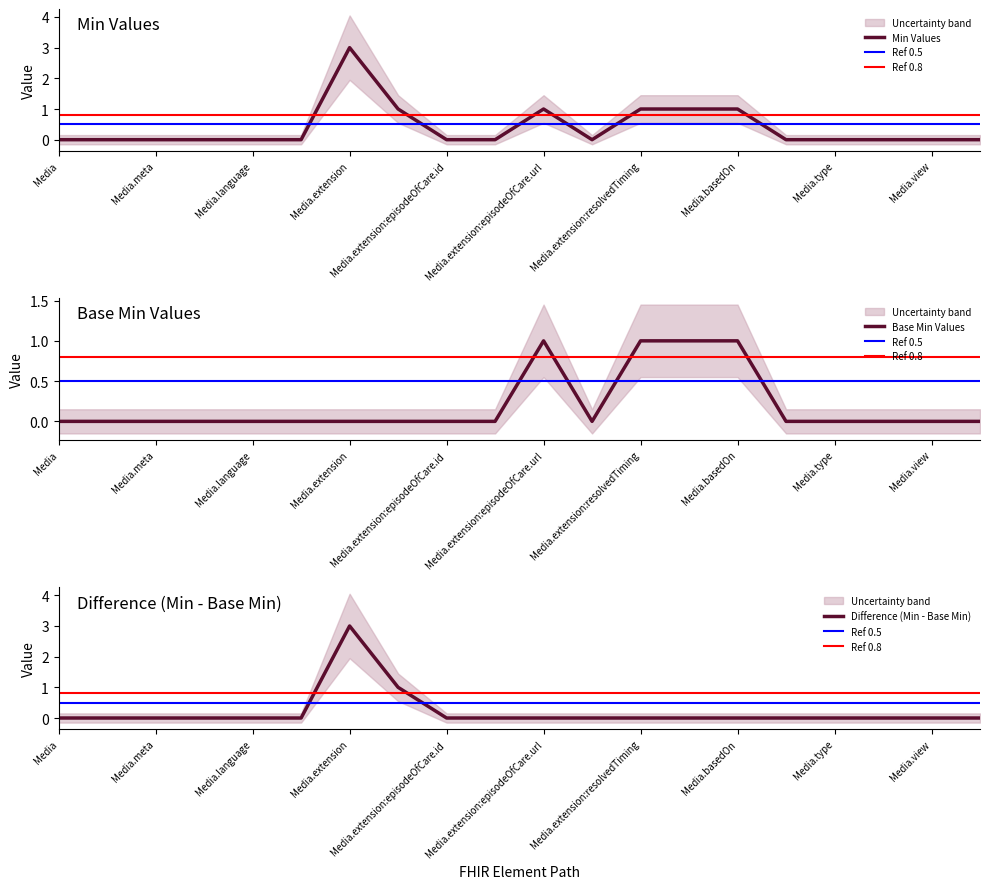

At which label does Base Min reach its minimum?

Media